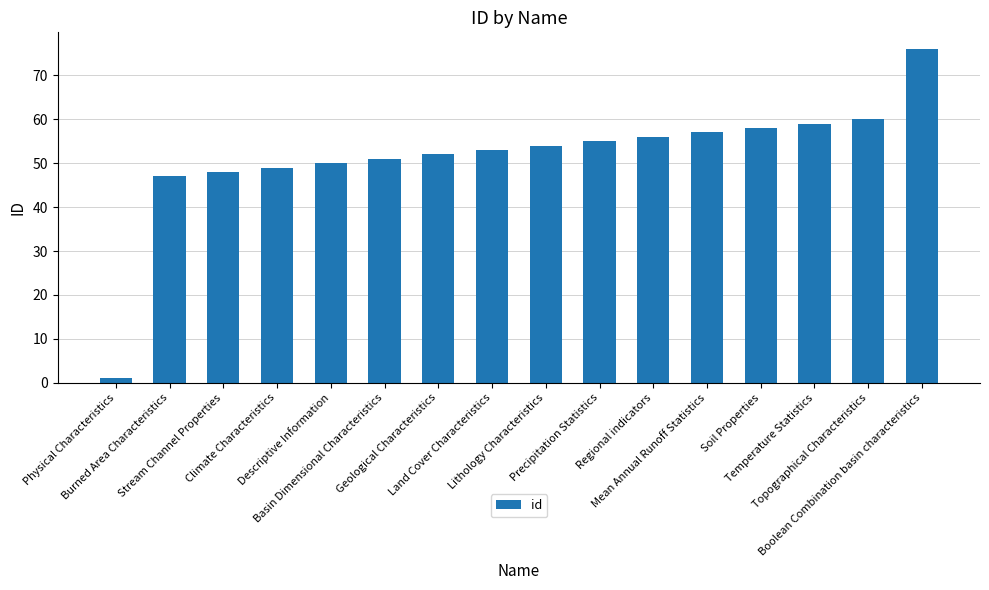

What is the value of the 4th bar from the left?

49